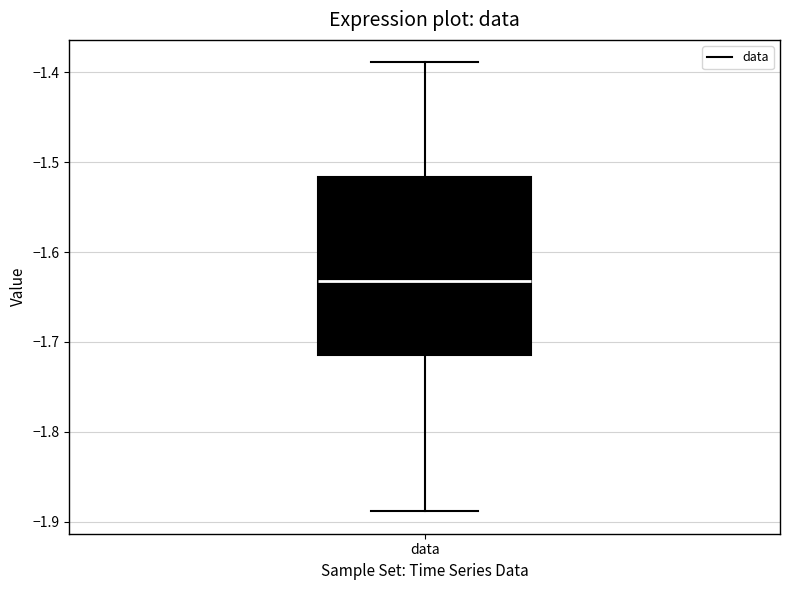

Read this box plot against the y-axis: the position of the median line, the range covered by the box, and the ends of both whiskers. The values are not printed on the chart, so give them approximately, as read against the axis.

median -1.63, box -1.71 to -1.52, whiskers -1.89 to -1.39